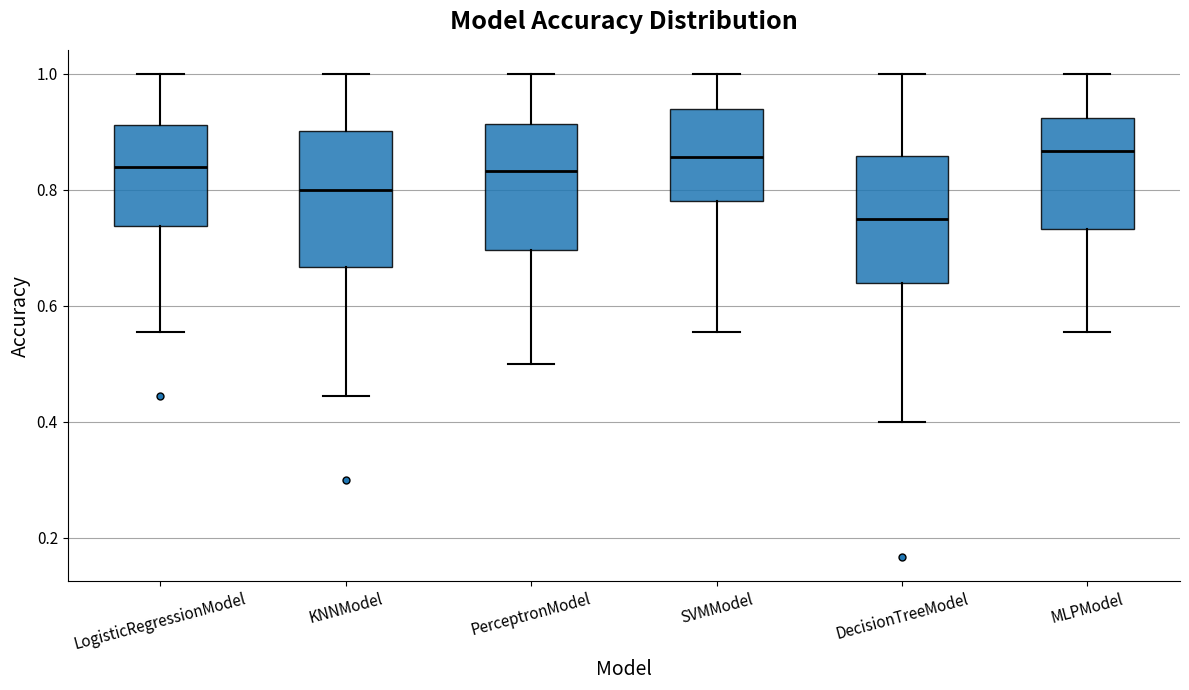

Which box's median line is the lowest?

DecisionTreeModel